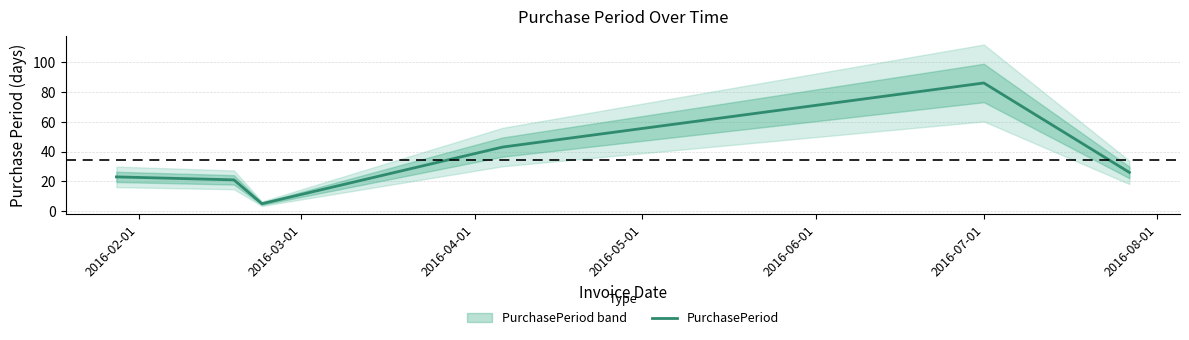

What is the sum of all values?

204